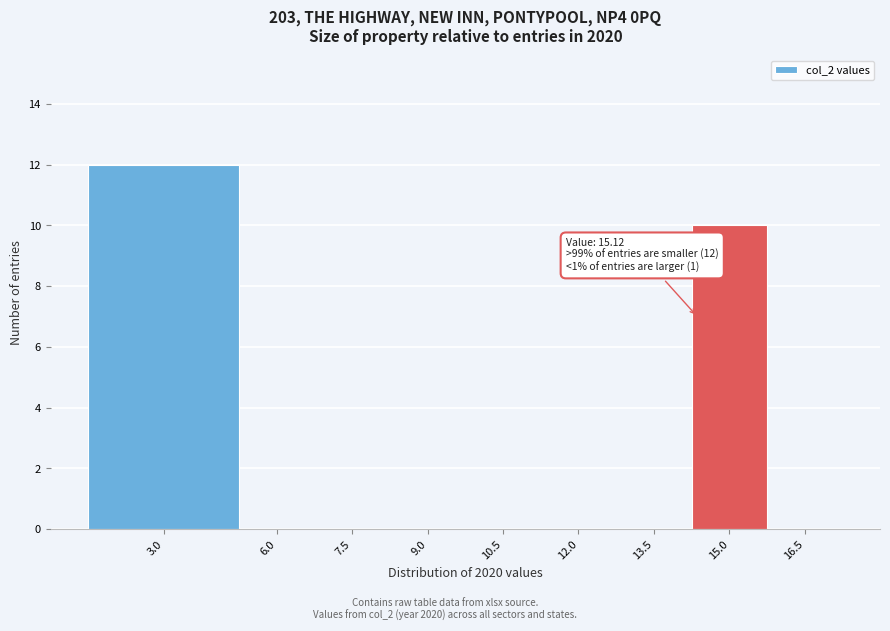

Reading left to right, extract all data points from this chart.

3.0=12	6.0=0	7.5=0	9.0=0	10.5=0	12.0=0	13.5=0	15.0=10	16.5=0